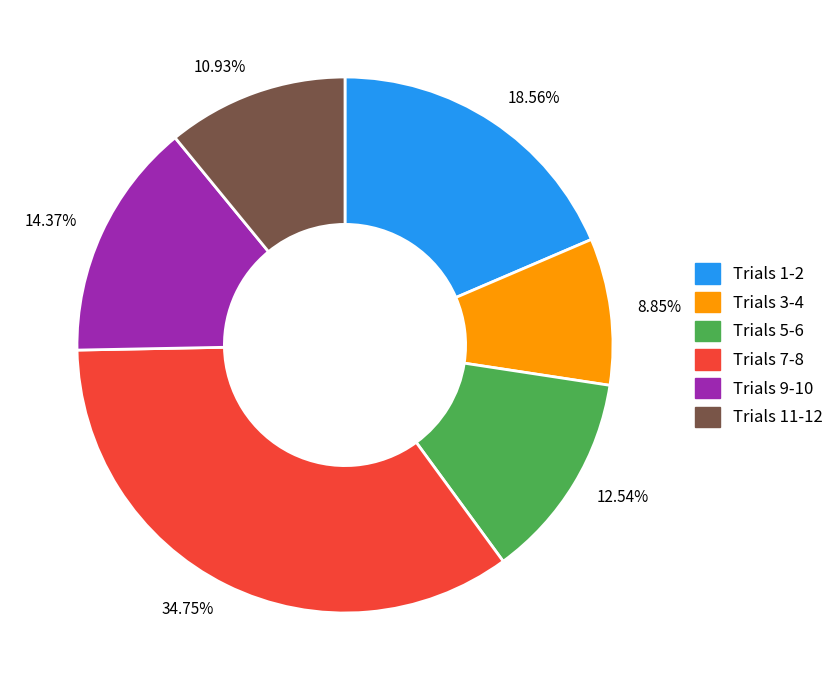

What is the largest slice in the pie chart?

34.75%